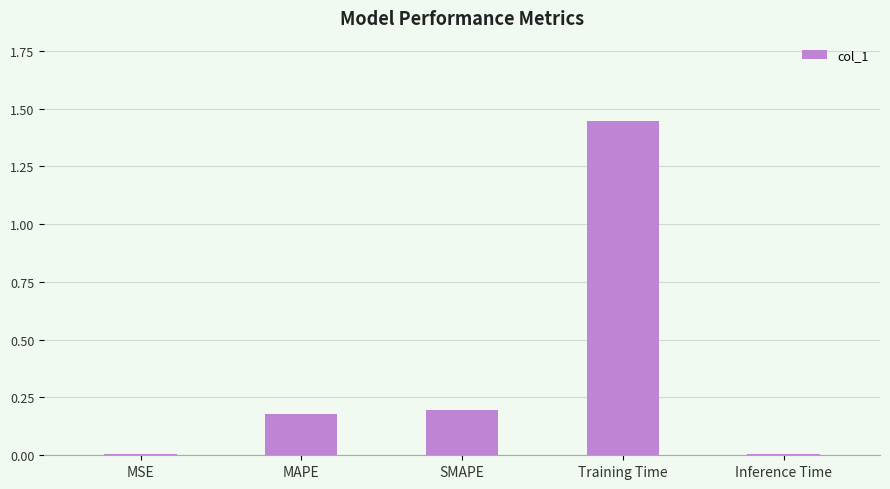

What is the label of the 2nd bar from the right?

Training Time